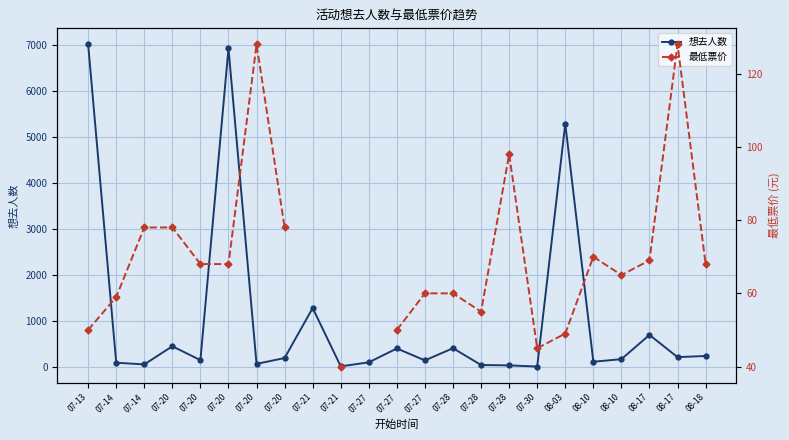

What are all the series names shown in the legend?

想去人数, 最低票价